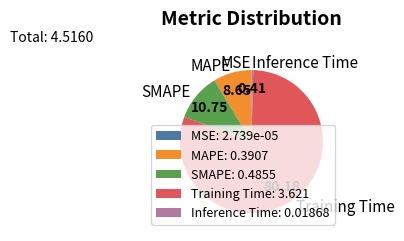

Combined, do Inference Time and SMAPE account for over 50%?

No